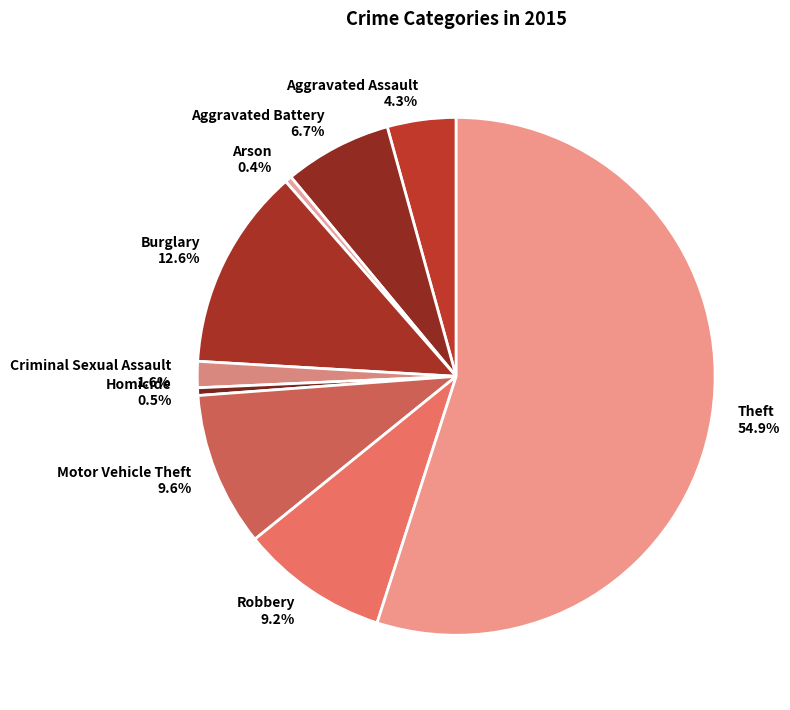

What percentage is the Aggravated Battery slice, to the nearest percent?

7%